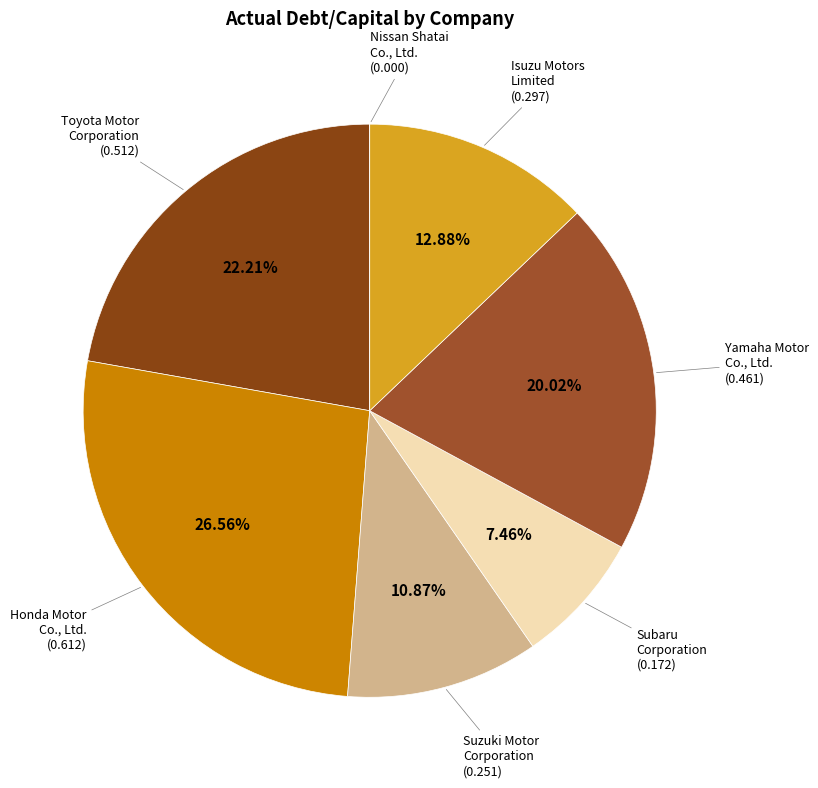

Which slice is the largest?

Honda Motor Co., Ltd.